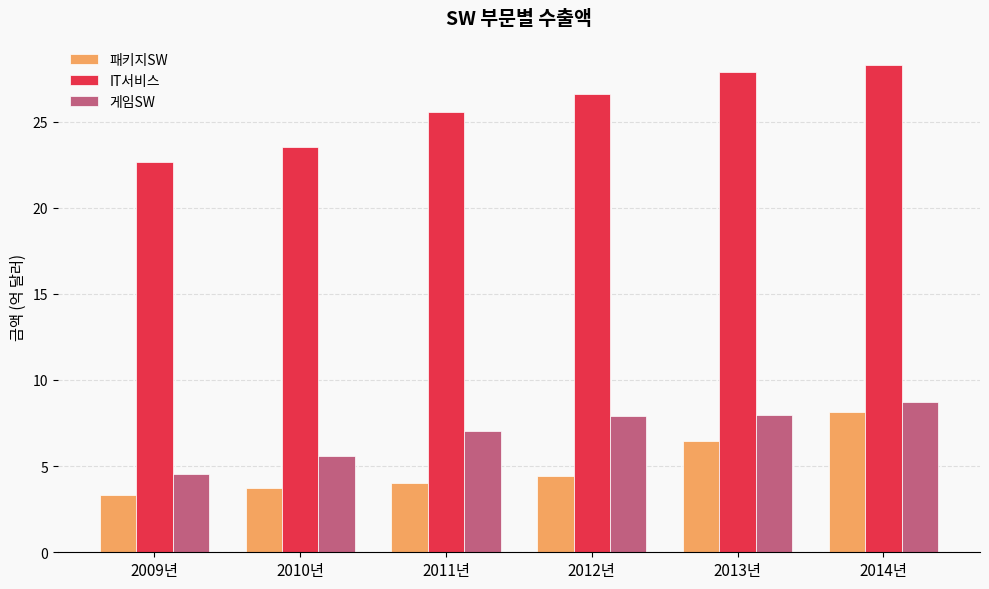

What are all the series names shown in the legend?

패키지SW, IT서비스, 게임SW